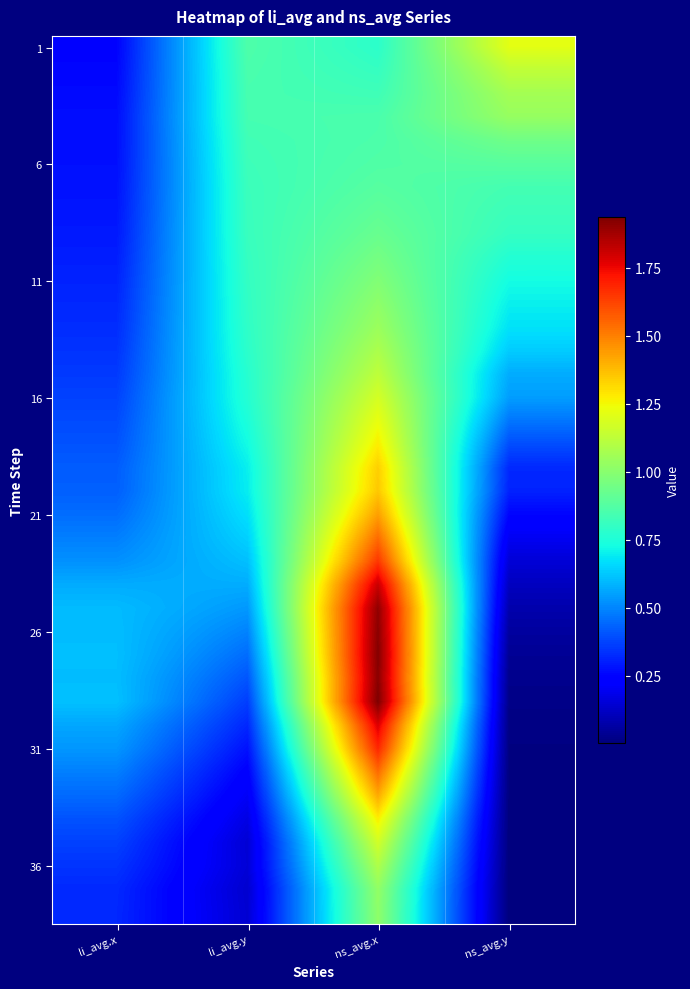

At how many categories does at least one series exceed 0?

4